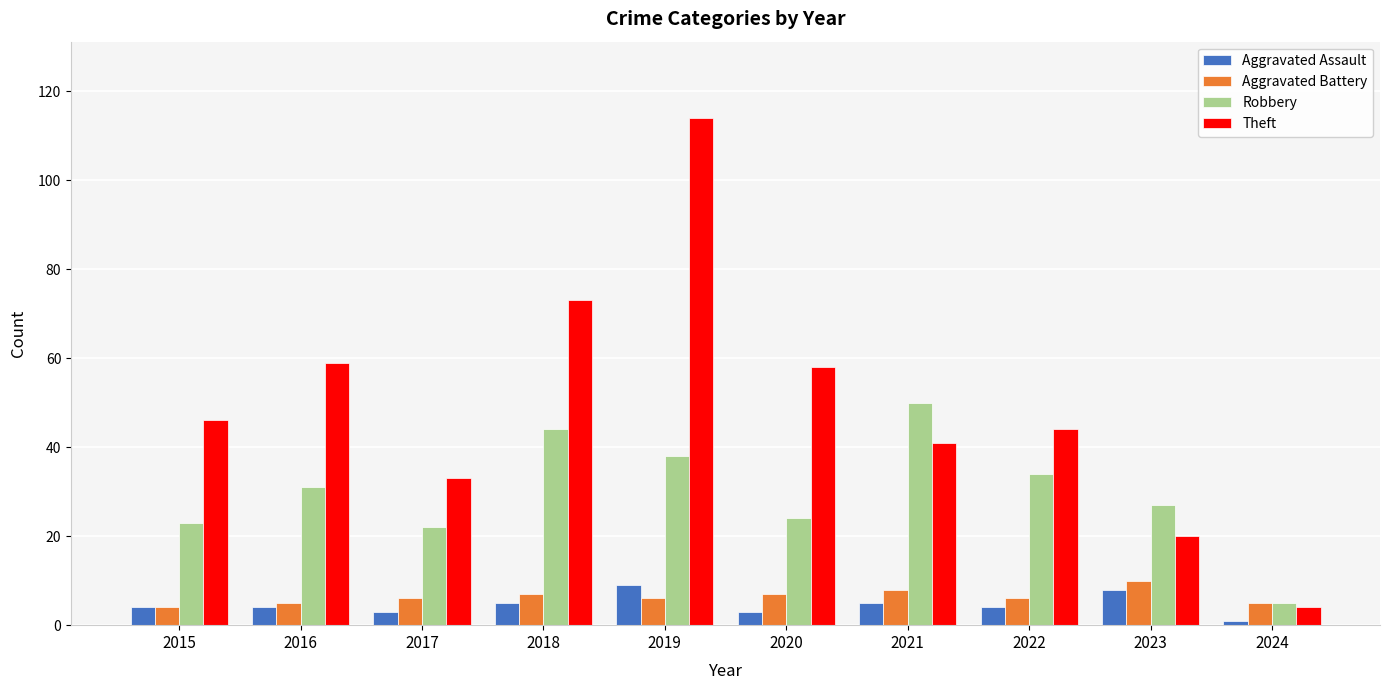

What is the approximate value of Robbery at 2017, to the nearest 5?

20